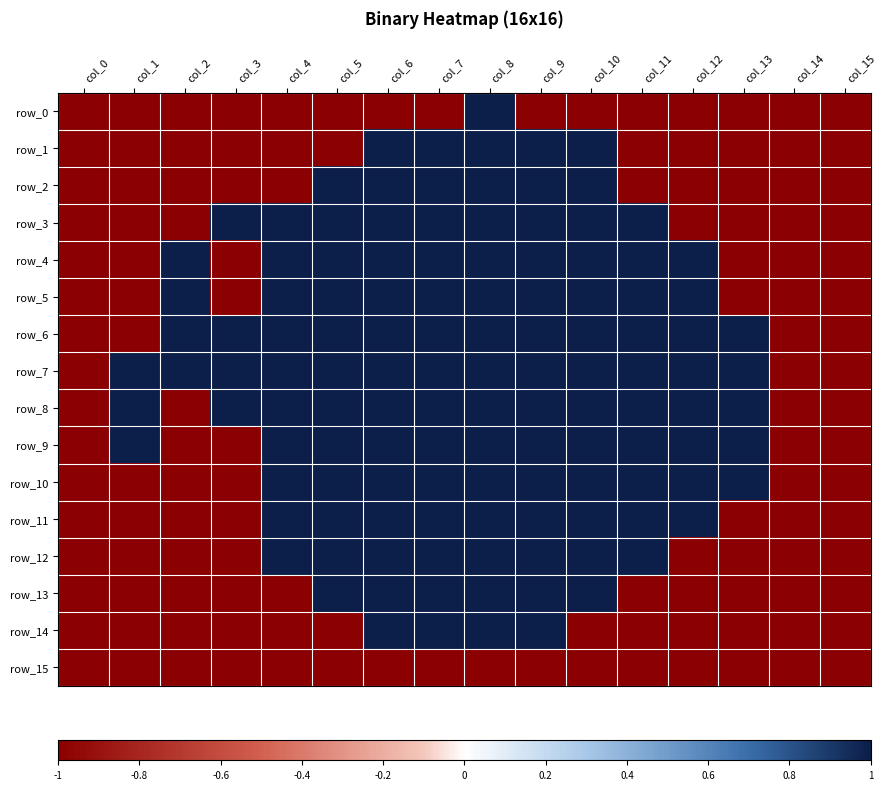

What is the difference between the row_3 values at col_14 and col_5?

2